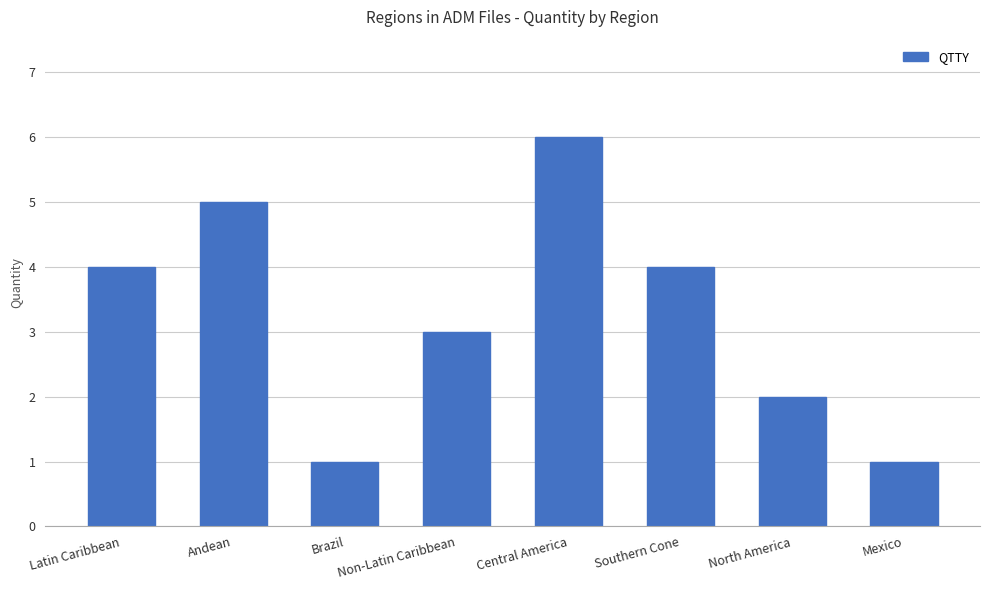

Which label corresponds to the largest value in the chart?

Central America